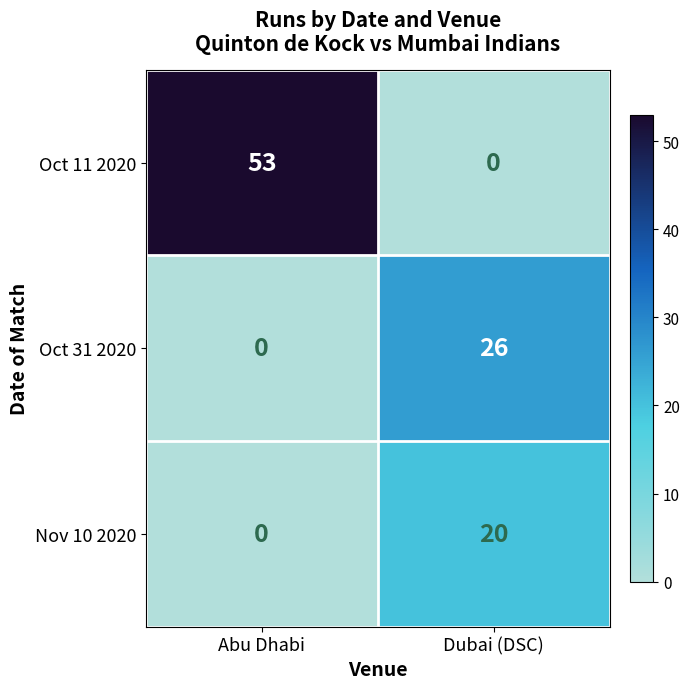

What is the total value across all series at Abu Dhabi?

53